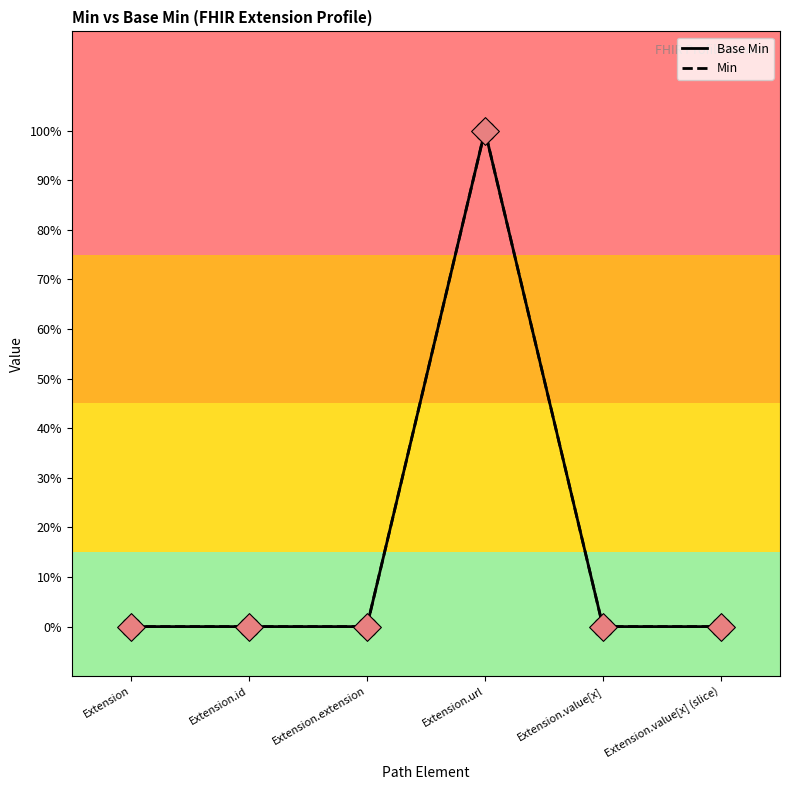

Is this an area chart (filled region under the line)?

No